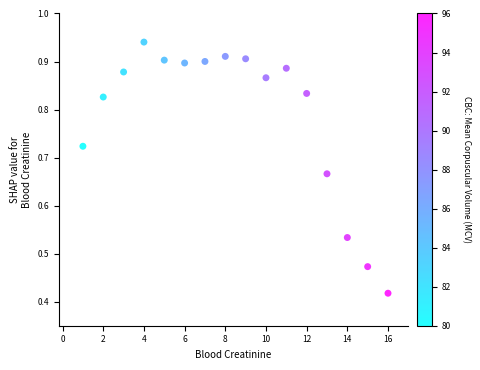

What is the range of X values (max minus min)?

15.0